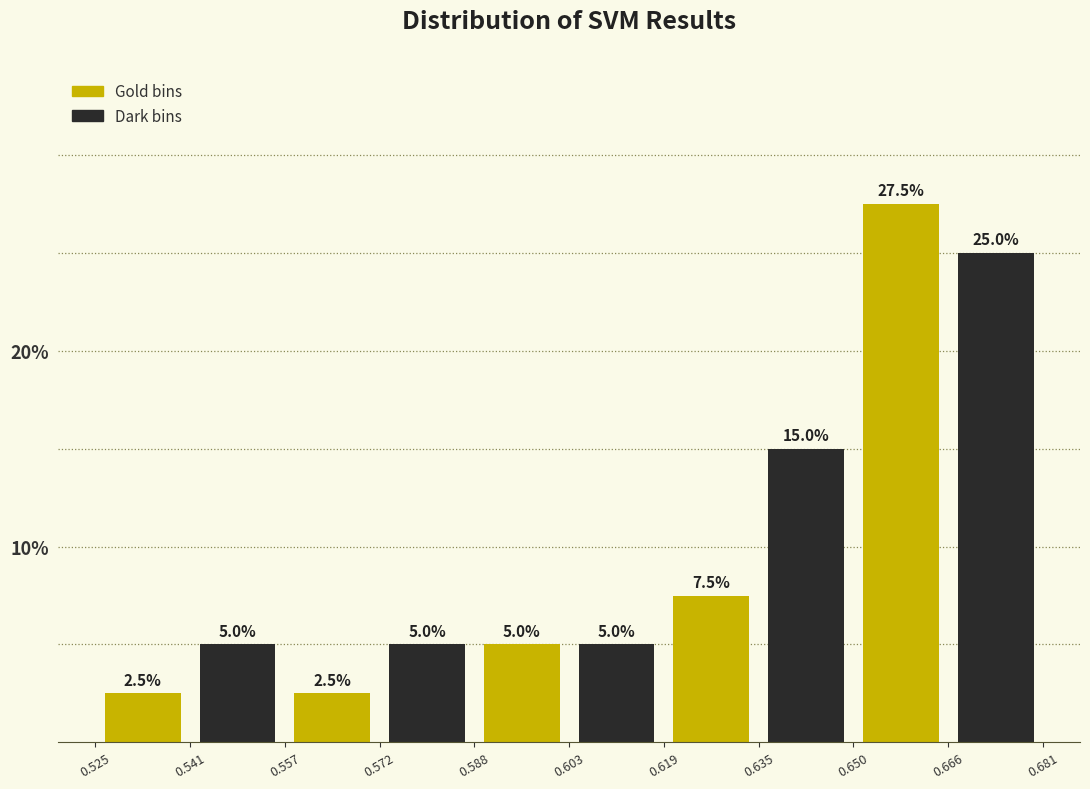

Reading left to right, transcribe this chart: for each bar, give the range it covers on the x-axis and its height.

0.525 to 0.541: 2.5
0.541 to 0.557: 5.0
0.557 to 0.572: 2.5
0.572 to 0.588: 5.0
0.588 to 0.603: 5.0
0.603 to 0.619: 5.0
0.619 to 0.635: 7.5
0.635 to 0.650: 15.0
0.650 to 0.666: 27.5
0.666 to 0.681: 25.0